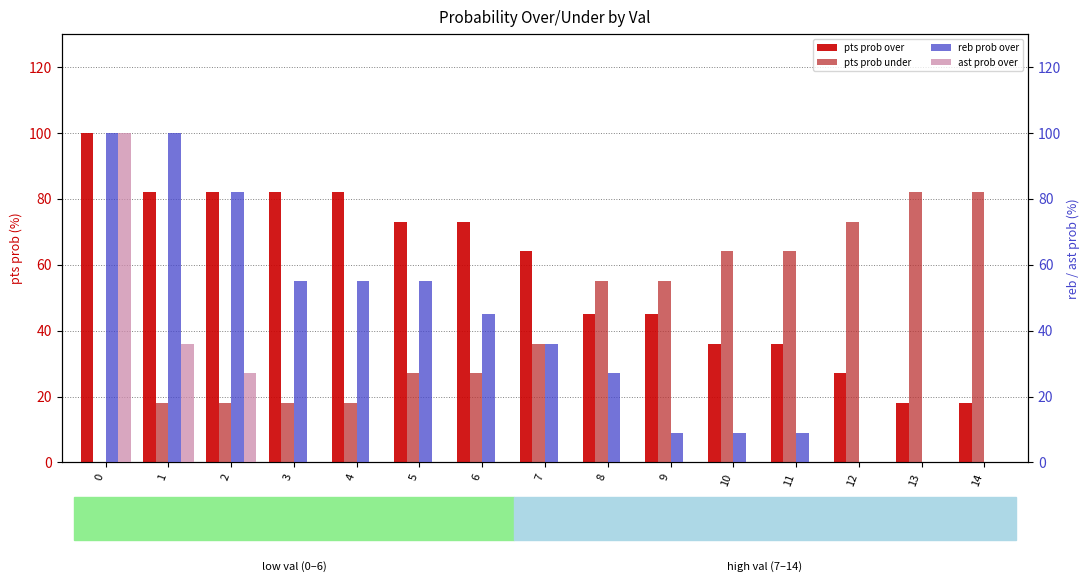

What is the minimum value for pts prob over?

18